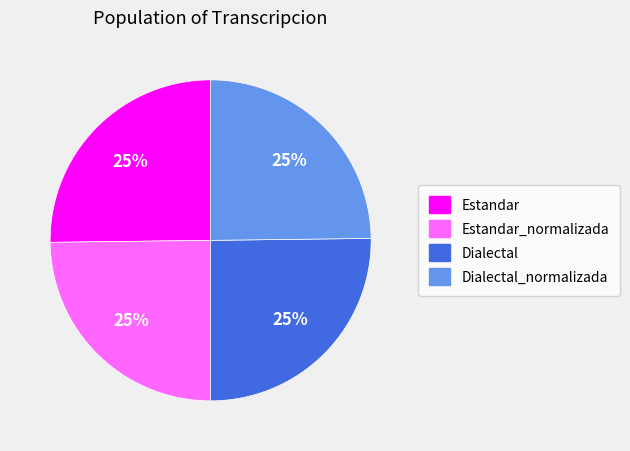

Count the number of slices in the pie.

4